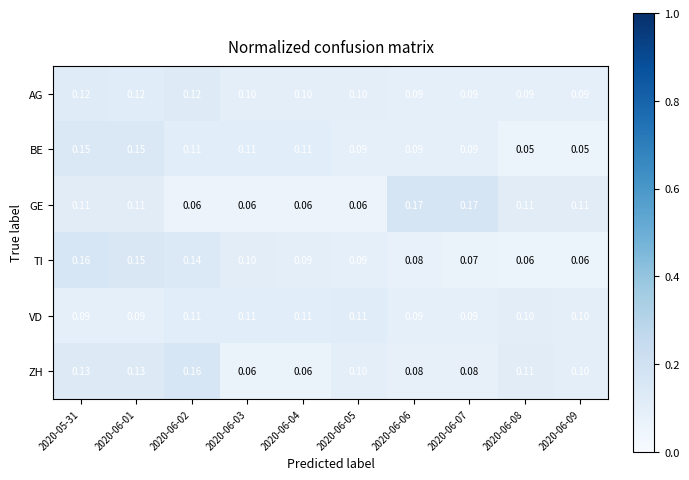

Is the value of BE at 2020-06-08 greater than the value of ZH at 2020-06-08?

No